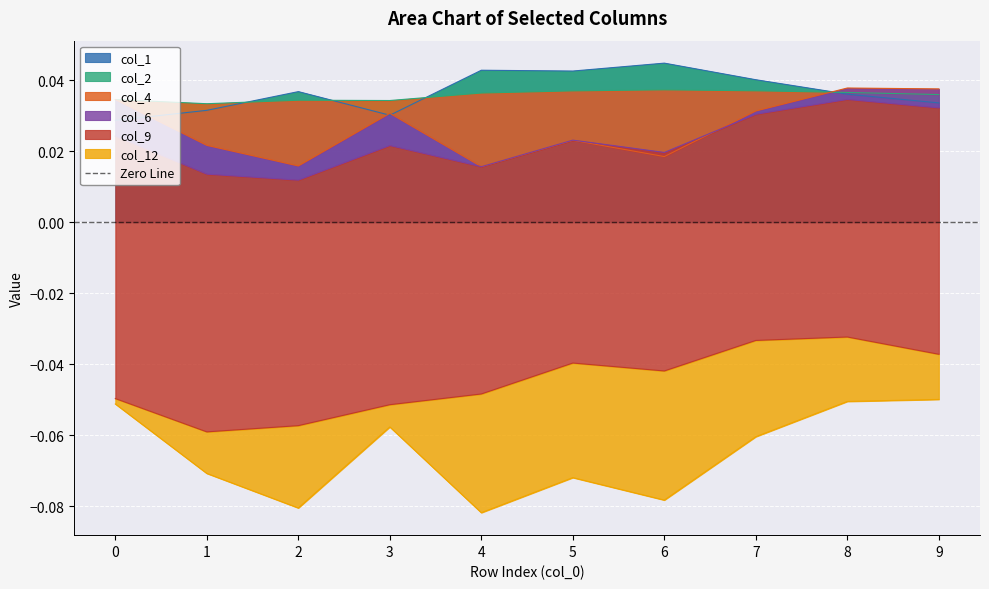

In col_6, how many points are higher than both neighbors (excluding endpoints)?

2